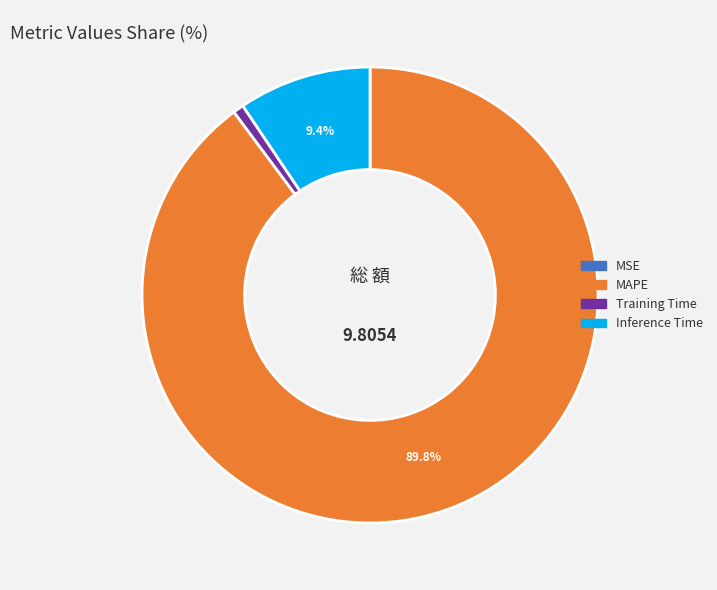

What is the largest slice in the pie chart?

MAPE